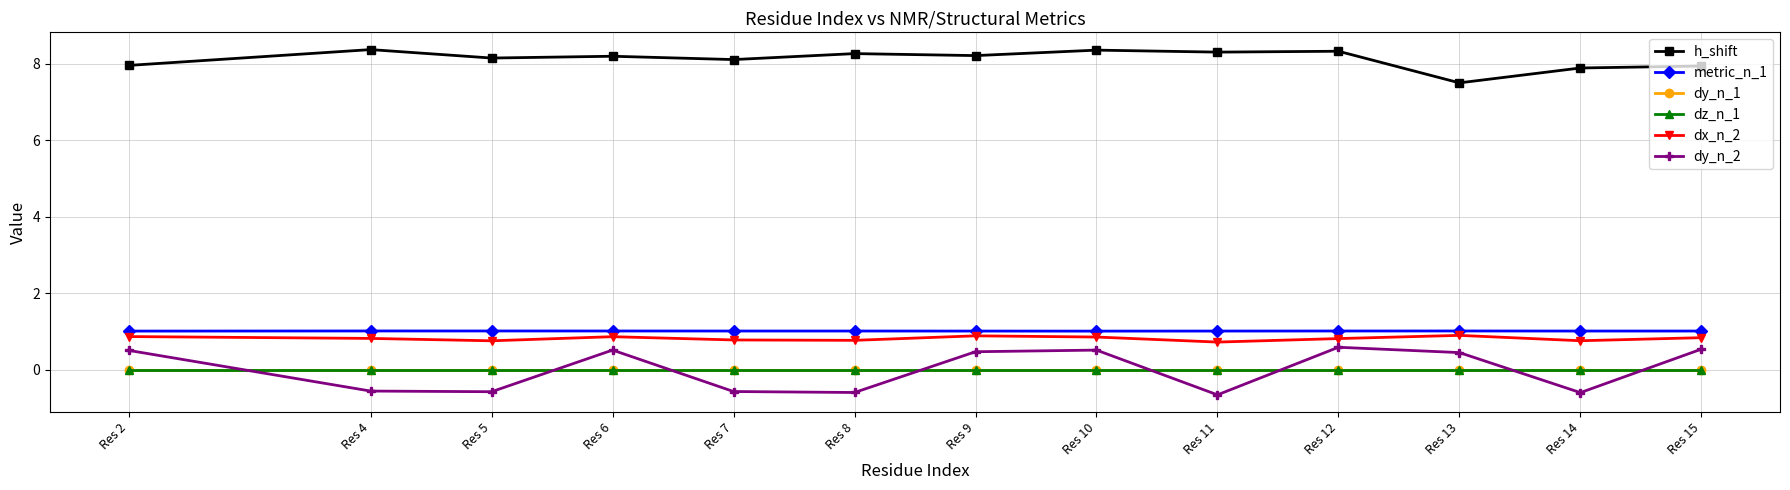

Rank the series by their maximum value, from lowest to highest.

dy_n_1, dz_n_1, dy_n_2, dx_n_2, metric_n_1, h_shift